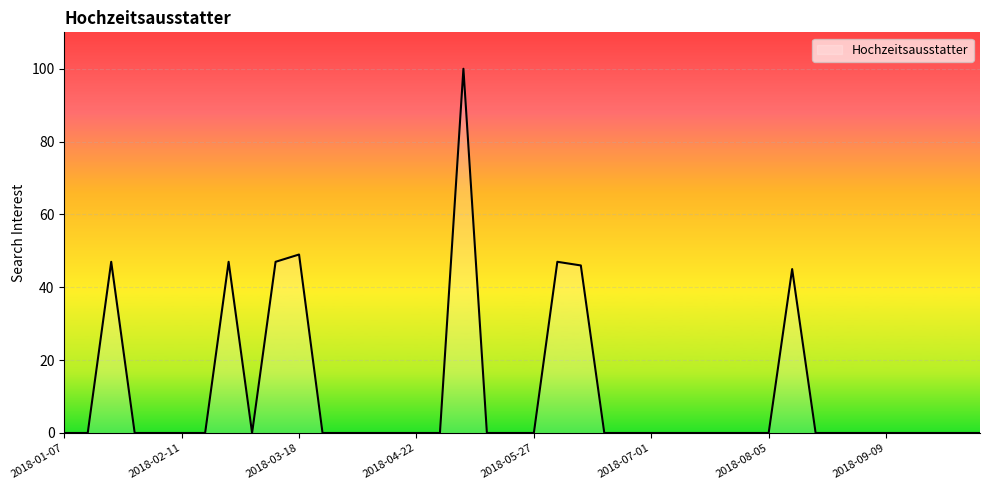

List the labels in order of value, smallest first.

2018-01-07, 2018-01-14, 2018-01-28, 2018-02-04, 2018-02-11, 2018-02-18, 2018-03-04, 2018-03-25, 2018-04-01, 2018-04-08, 2018-04-15, 2018-04-22, 2018-04-29, 2018-05-13, 2018-05-20, 2018-05-27, 2018-06-17, 2018-06-24, 2018-07-01, 2018-07-08, 2018-07-15, 2018-07-22, 2018-07-29, 2018-08-05, 2018-08-19, 2018-08-26, 2018-09-02, 2018-09-09, 2018-09-16, 2018-09-23, 2018-09-30, 2018-10-07, 2018-08-12, 2018-06-10, 2018-01-21, 2018-02-25, 2018-03-11, 2018-06-03, 2018-03-18, 2018-05-06